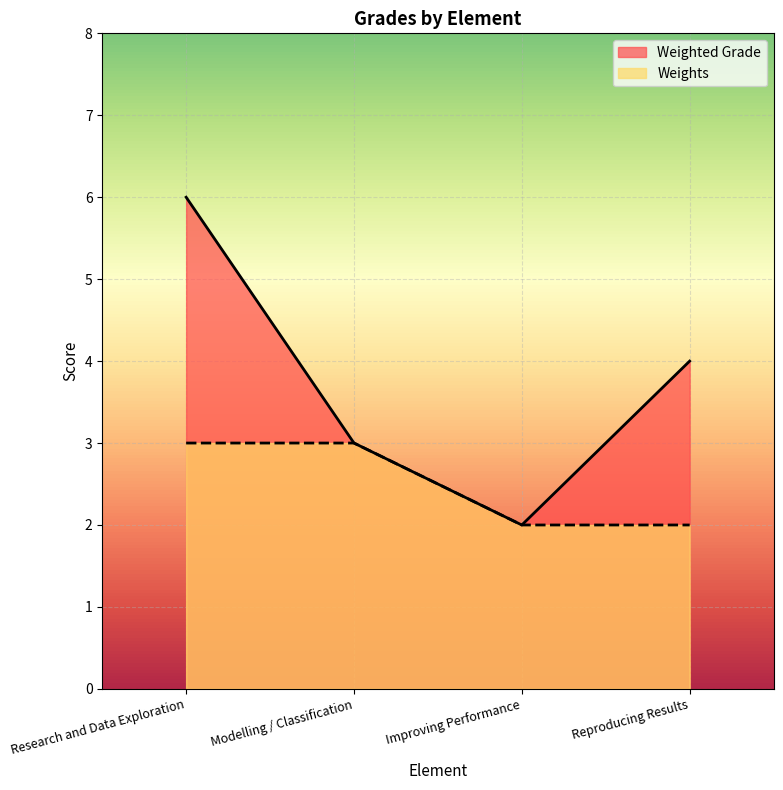

How many lines are shown in the chart?

2